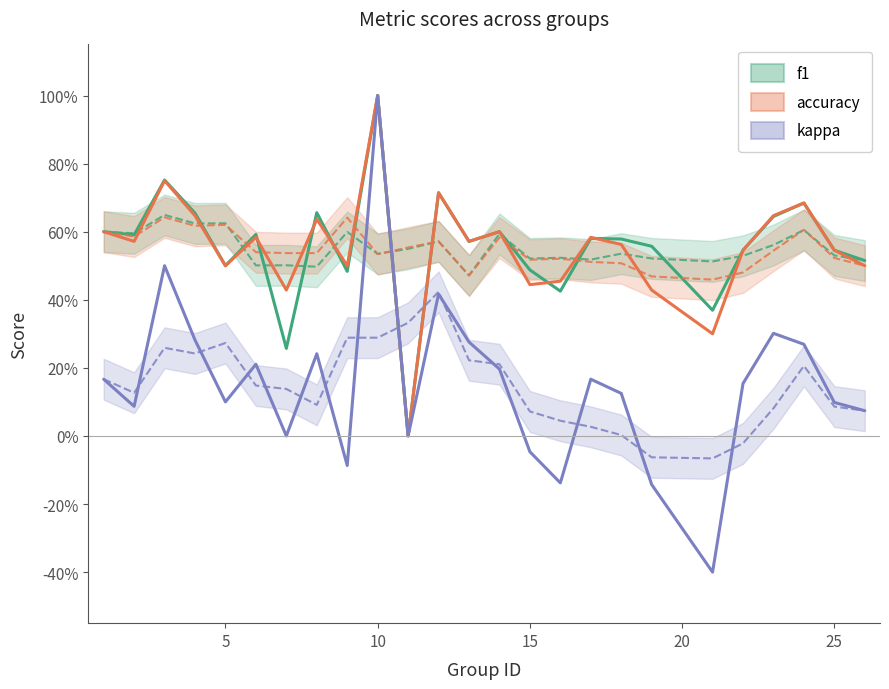

Which series has the largest total across all categories?

f1